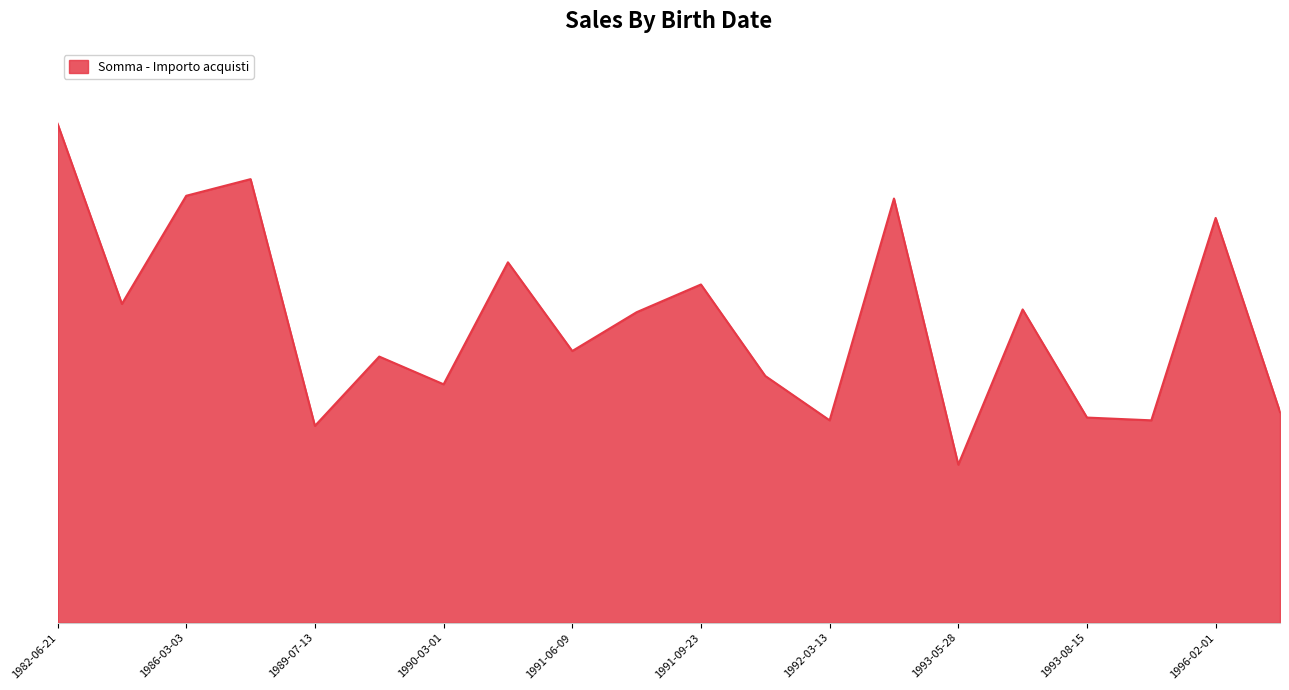

How many interior local valleys (lower than both neighbors) does the data have?

7